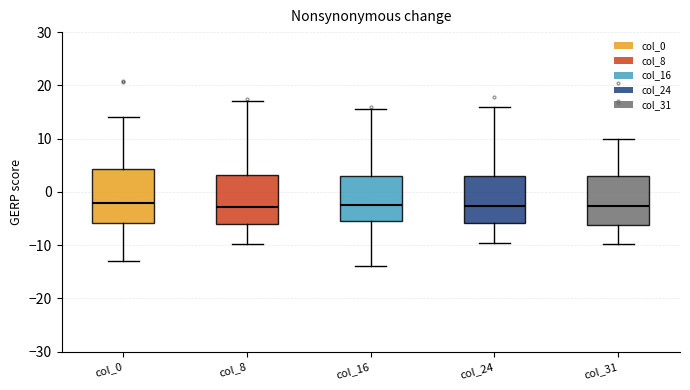

Where does the upper whisker of the box for col_16 end on the y-axis? The values are not printed on the chart, so give them approximately, as read against the axis.

16